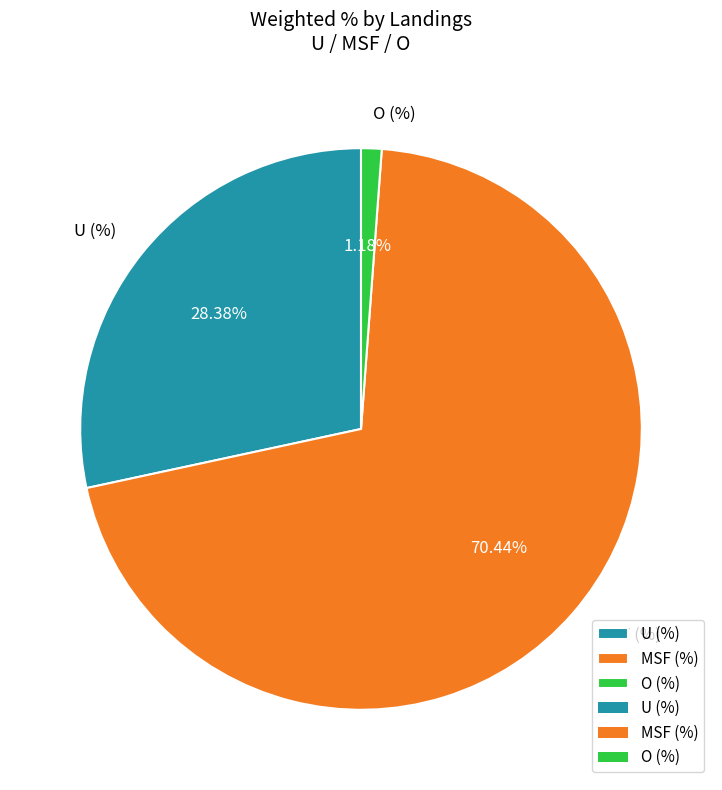

How many segments does this pie chart have?

3